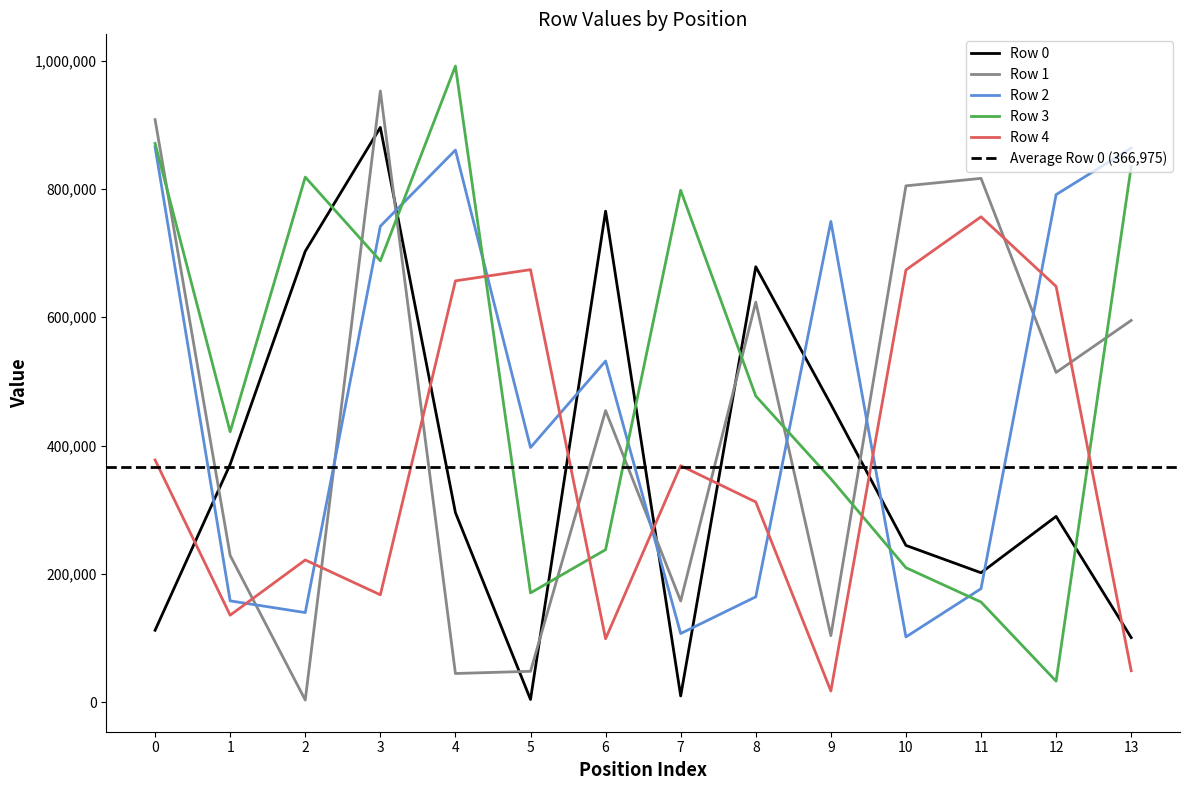

Which series has the largest total across all categories?

Row 3